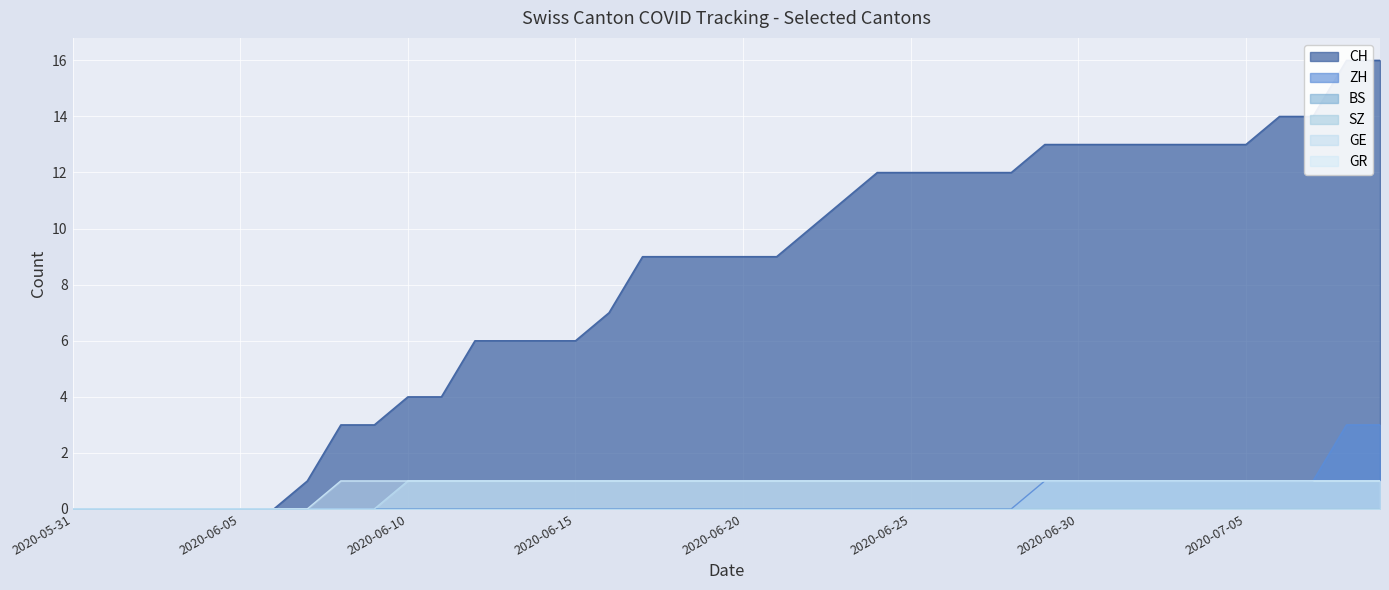

What is the maximum value for ZH?

3